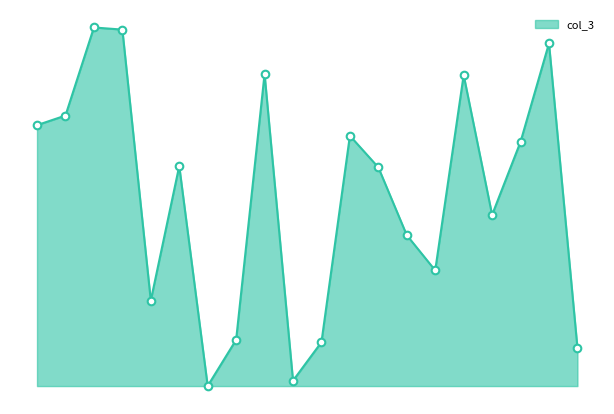

Is this an area chart (filled region under the line)?

Yes